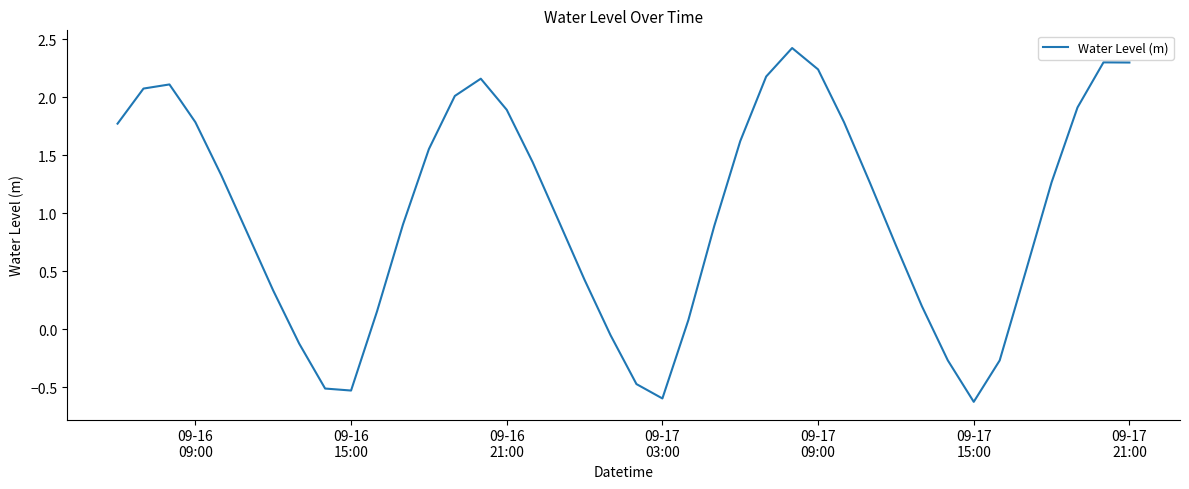

What is the minimum value shown in the chart?

-0.6